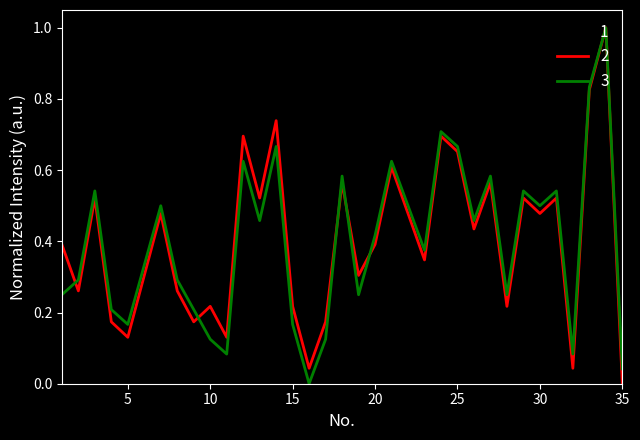

What is the maximum value shown in the chart?

1.0